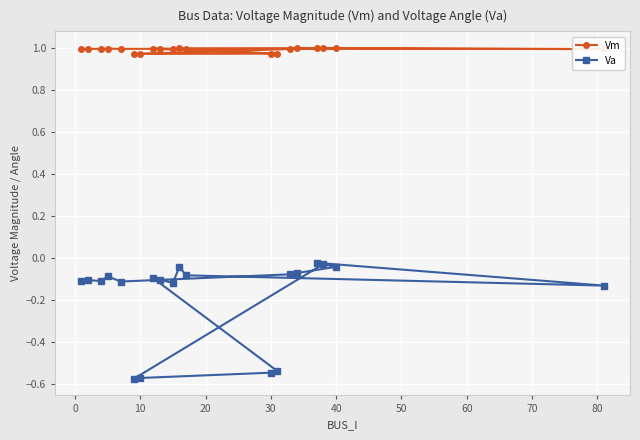

Is it true that Vm equals 1.0 at 40?

True